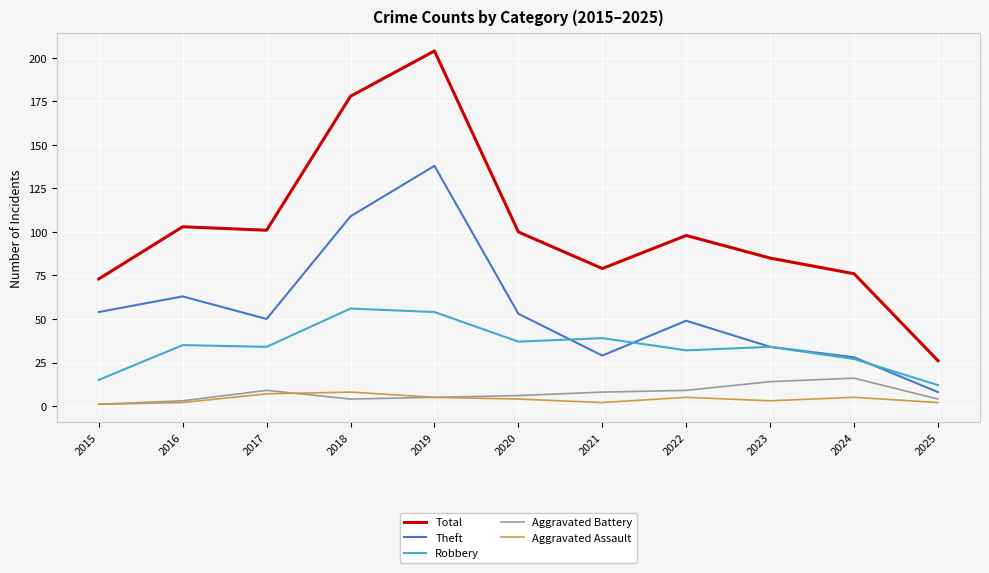

What is the difference between the maximum and minimum values in the Aggravated Assault series?

7